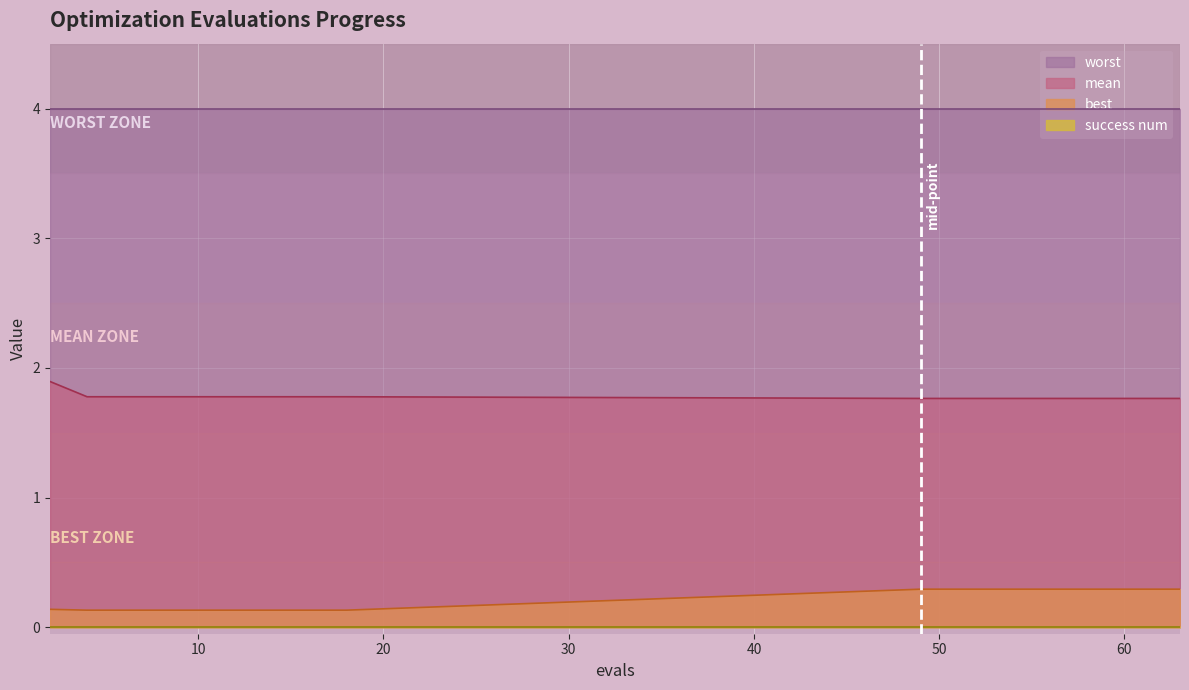

True or false: mean and best cross at least once.

False